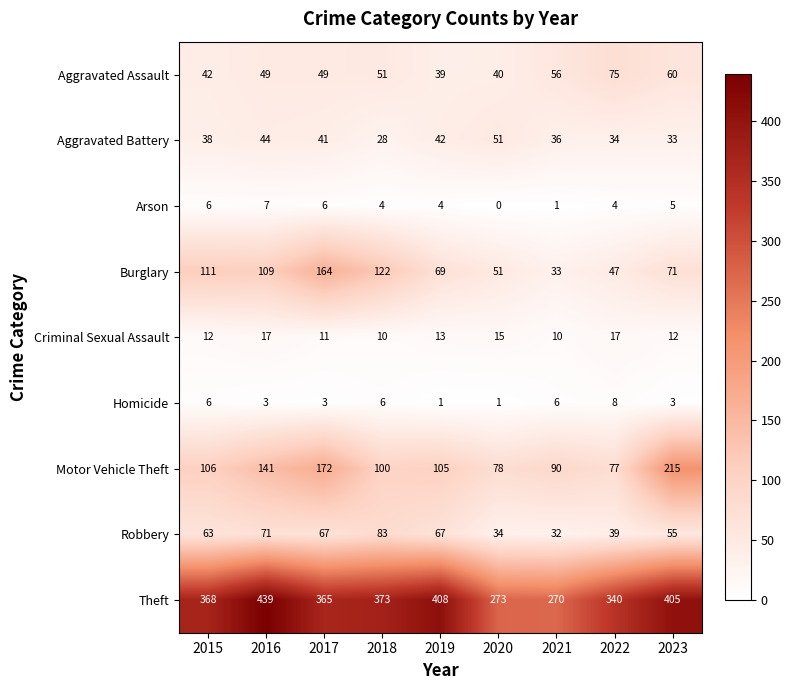

List the labels in order of Burglary value, smallest first.

2021, 2022, 2020, 2019, 2023, 2016, 2015, 2018, 2017